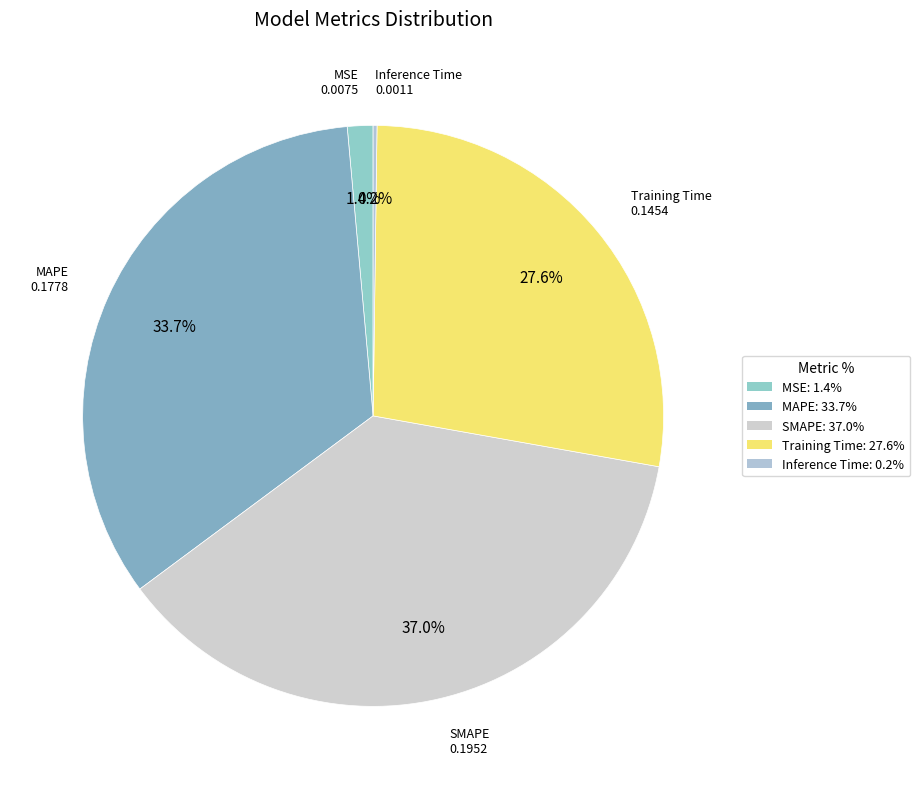

Which category has the biggest portion of the pie?

SMAPE